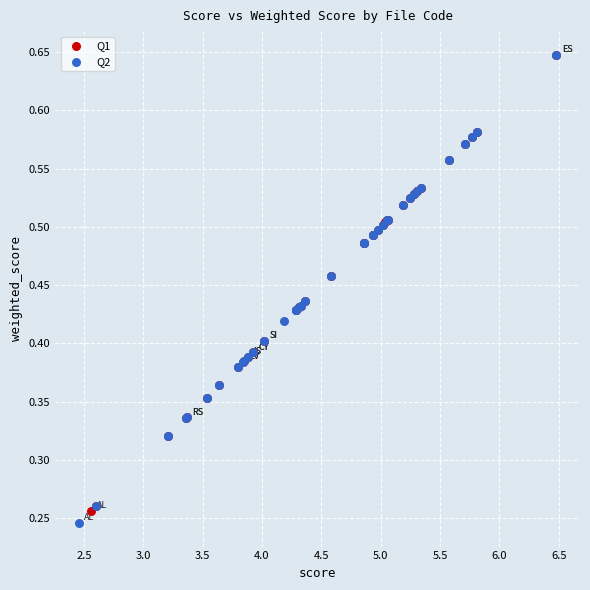

Which series has the widest spread of Y values?

Q2